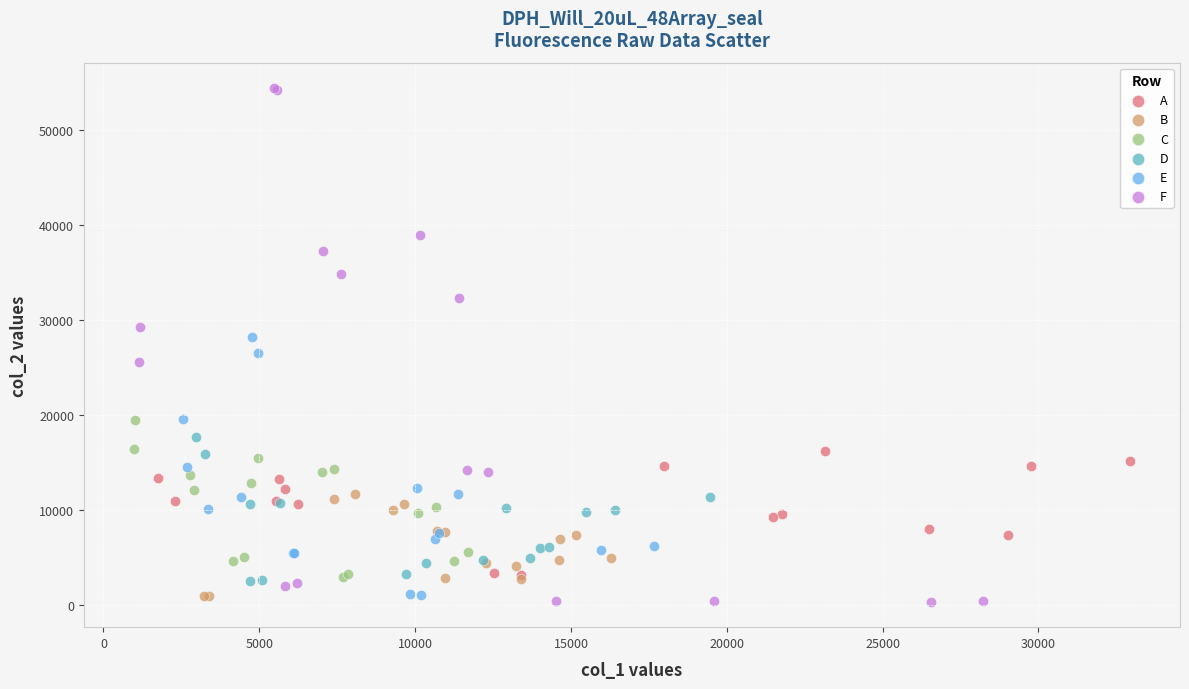

Which series has the widest spread of Y values?

F